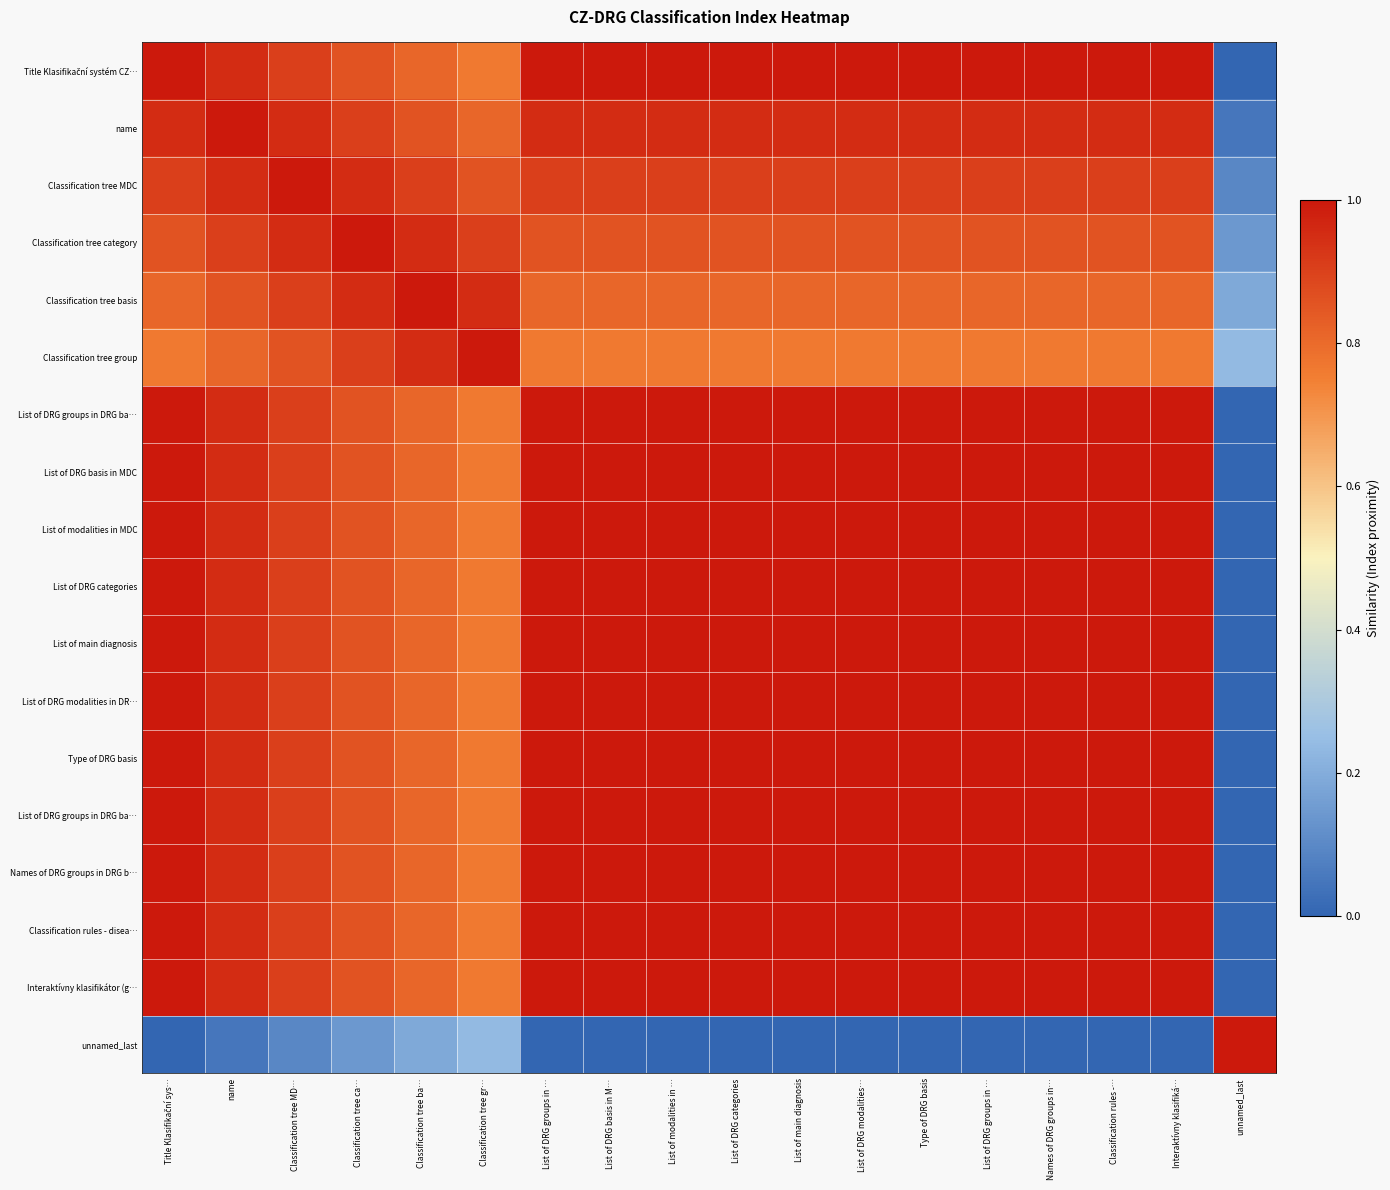

Count the number of categories in the chart.

18